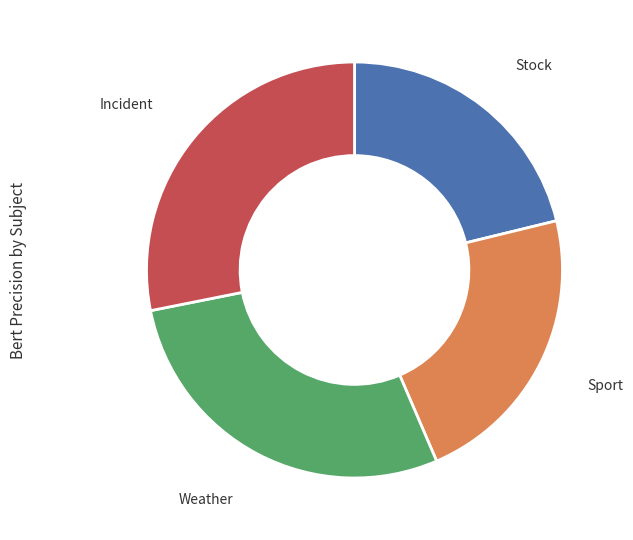

Does Stock account for over 50% of the chart?

No